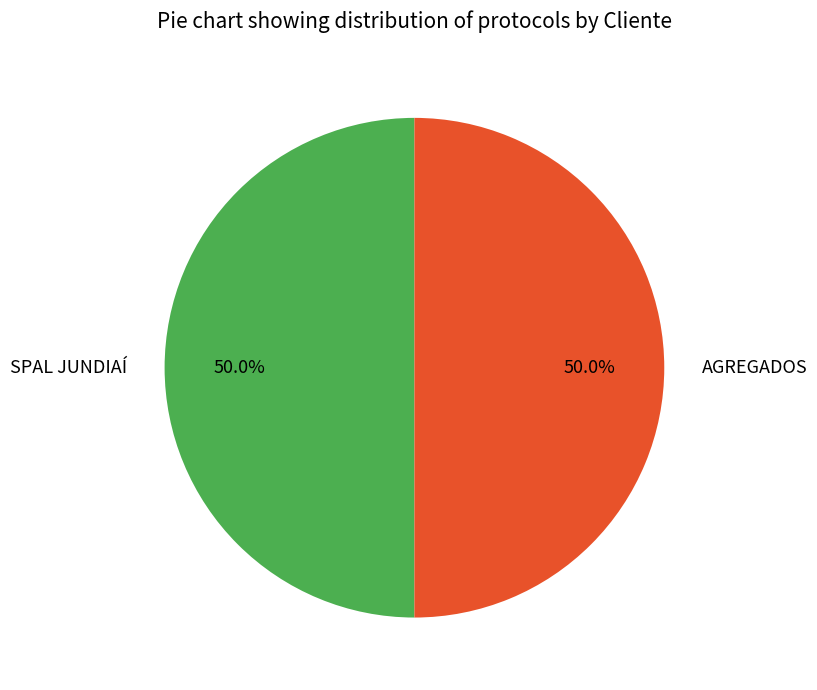

What is the ratio of the value at SPAL JUNDIAÍ to the value at AGREGADOS?

1.0